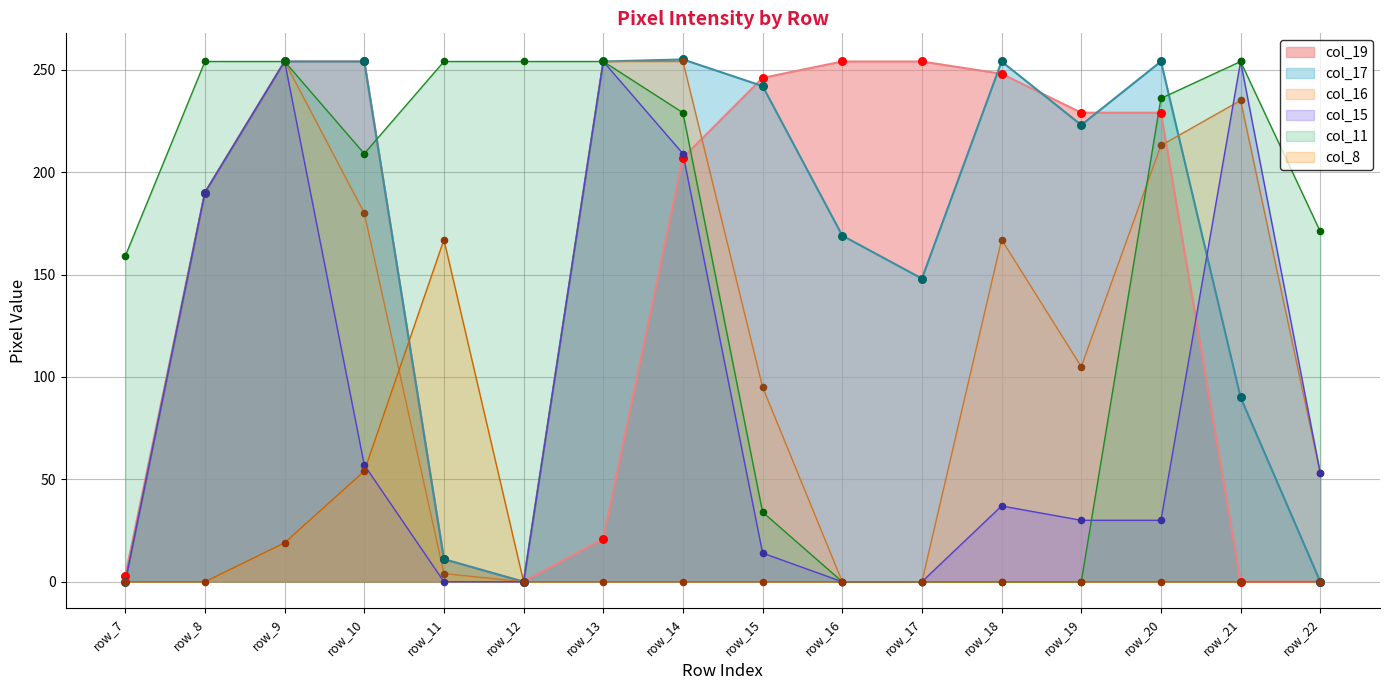

At which category is the sum across all series the highest?

row_9